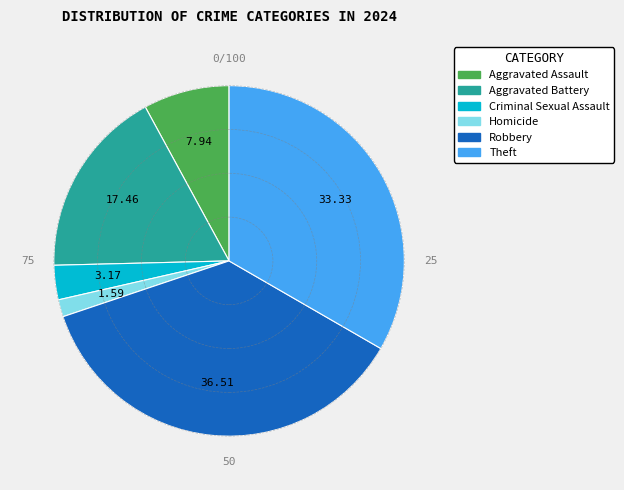

Count the number of slices in the pie.

6